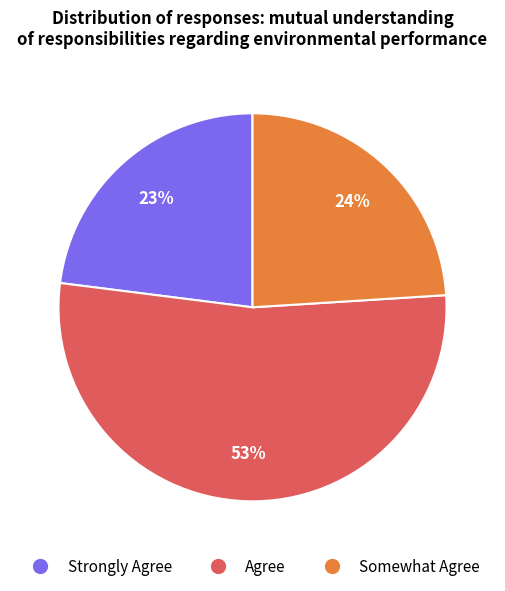

Is it true that Strongly Agree is 10% of the pie?

False